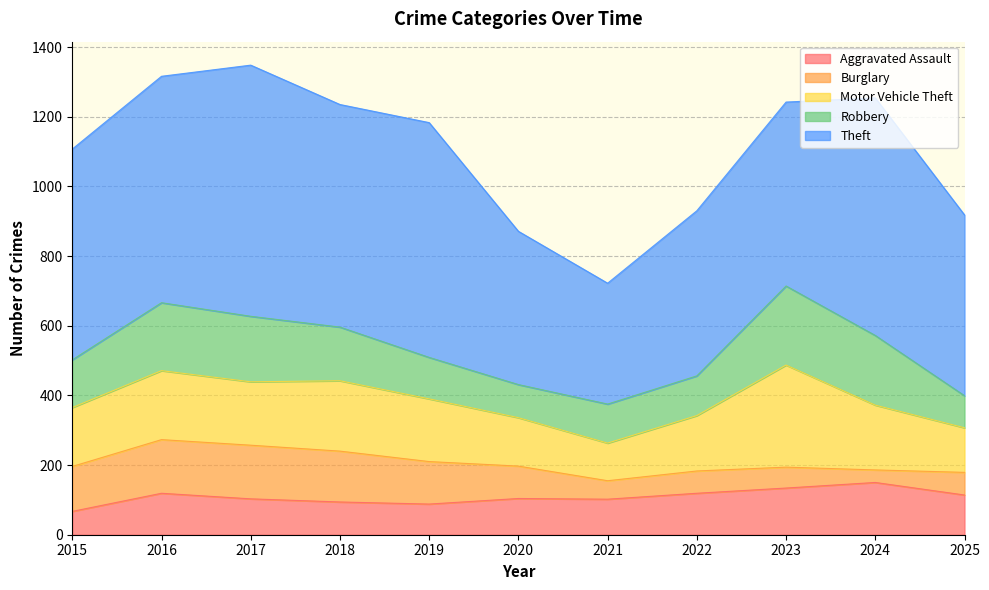

What is the difference between the Aggravated Assault values at 2025 and 2016?

5